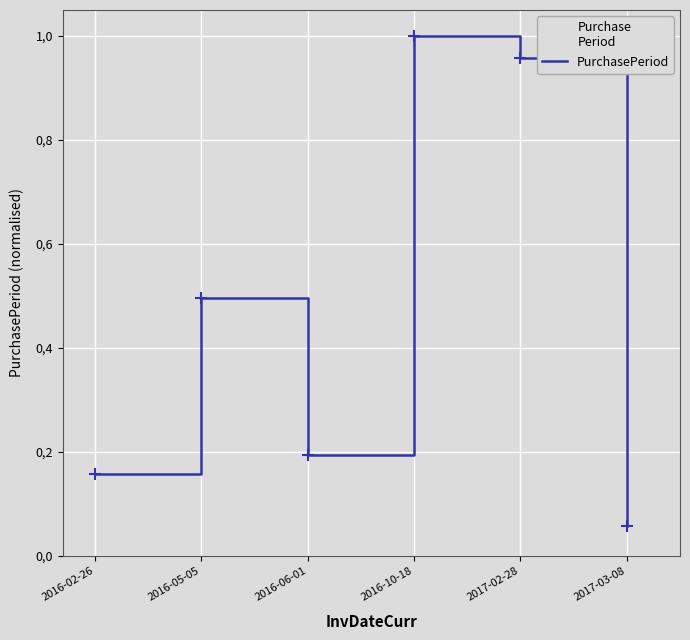

At which category does the chart reach its peak across all series?

2016-10-18